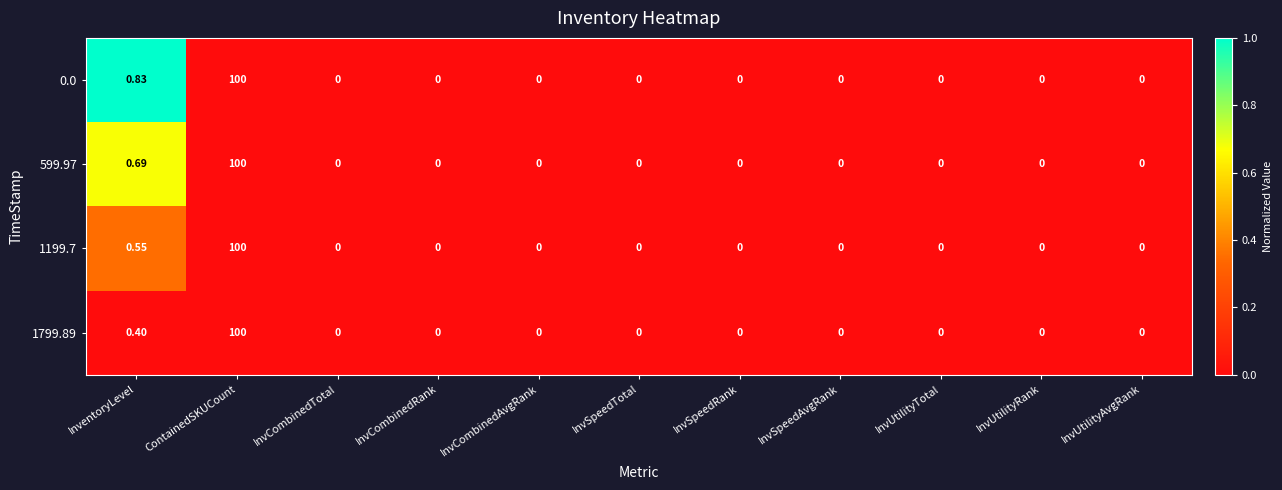

At which label is 599.97 closest to 50?

InventoryLevel